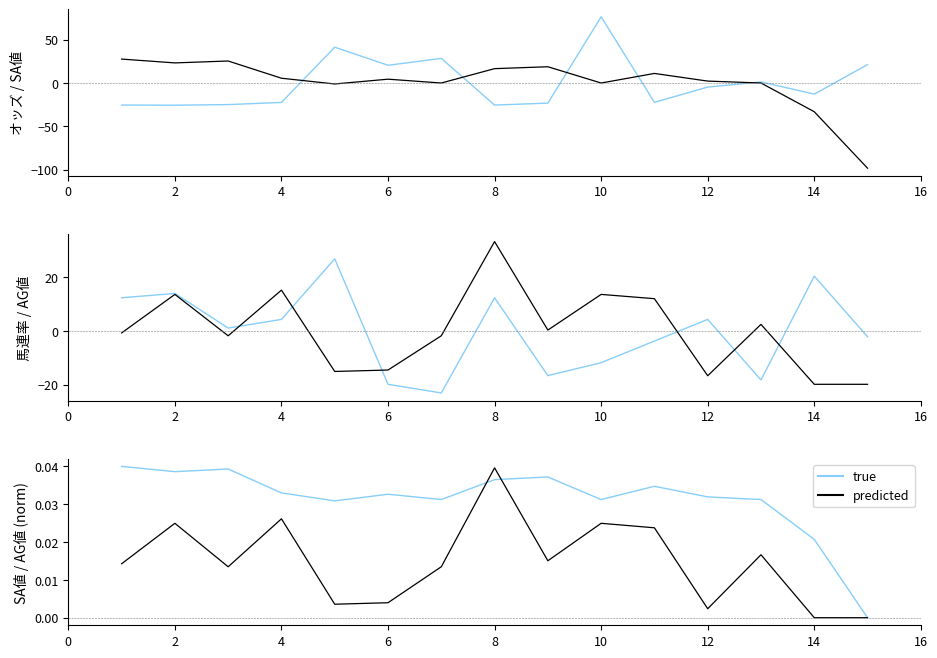

How many lines are shown in the chart?

2